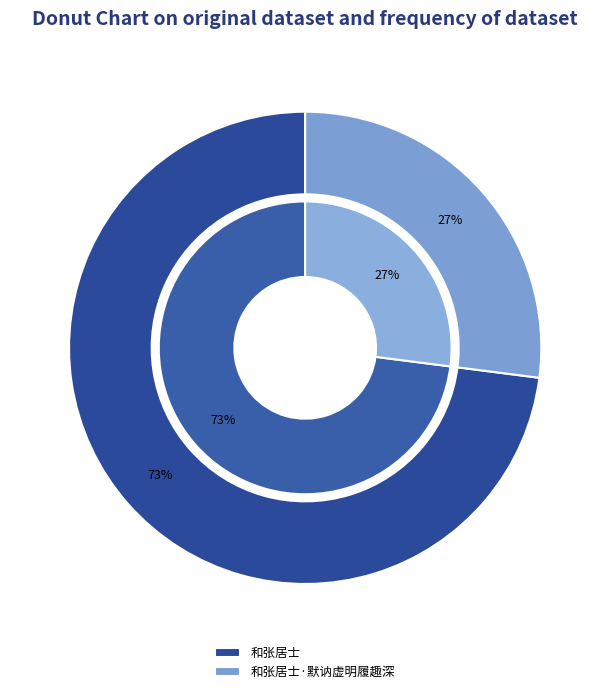

Rank the categories by value from lowest to highest.

和张居士·默讷虚明履趣深, 和张居士